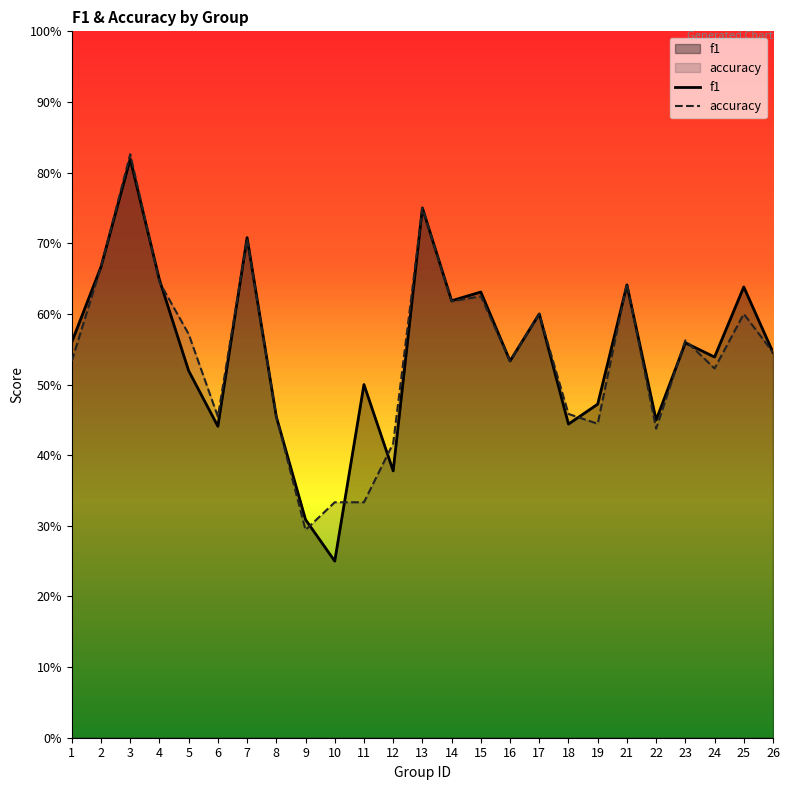

Which series changed the most between 2 and 14?

accuracy